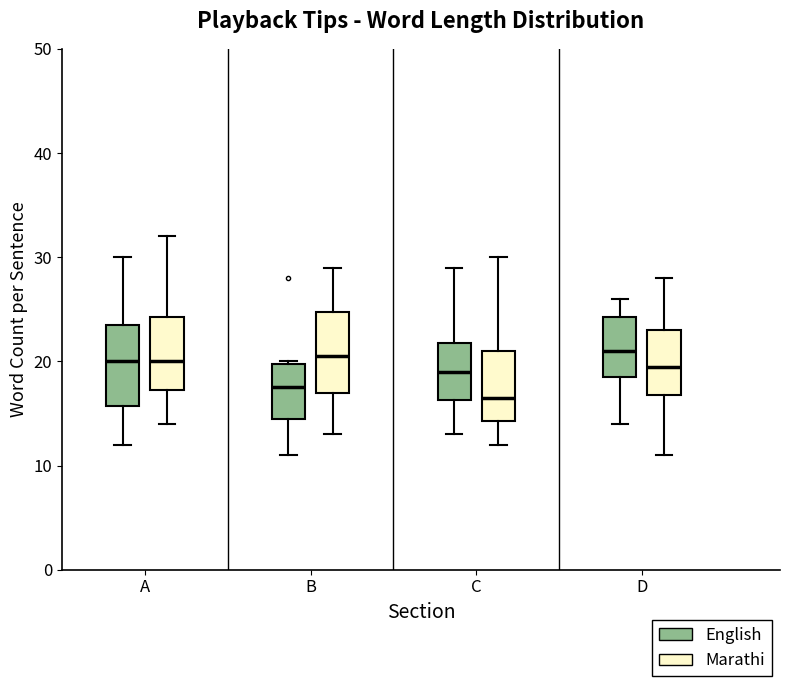

Where does the median line of the box for B (English) sit on the y-axis? The values are not printed on the chart, so give them approximately, as read against the axis.

18